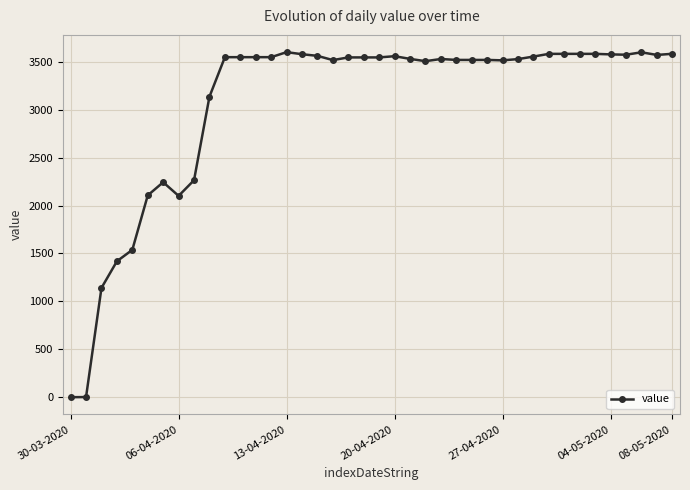

What is the difference between the maximum and minimum values?

3601.6